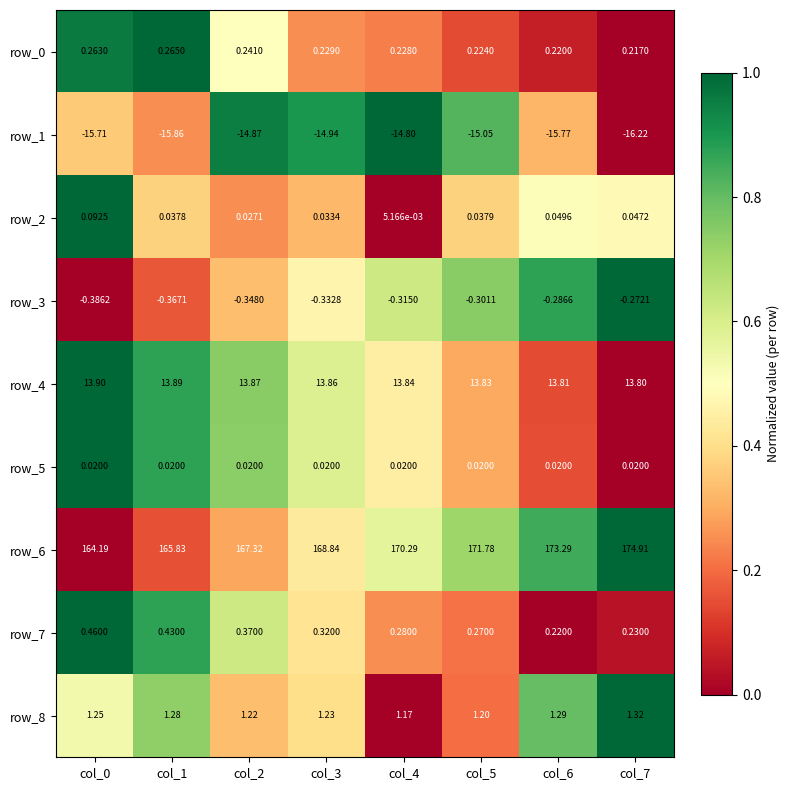

Between col_4 and col_5, which series saw the biggest shift?

row_6